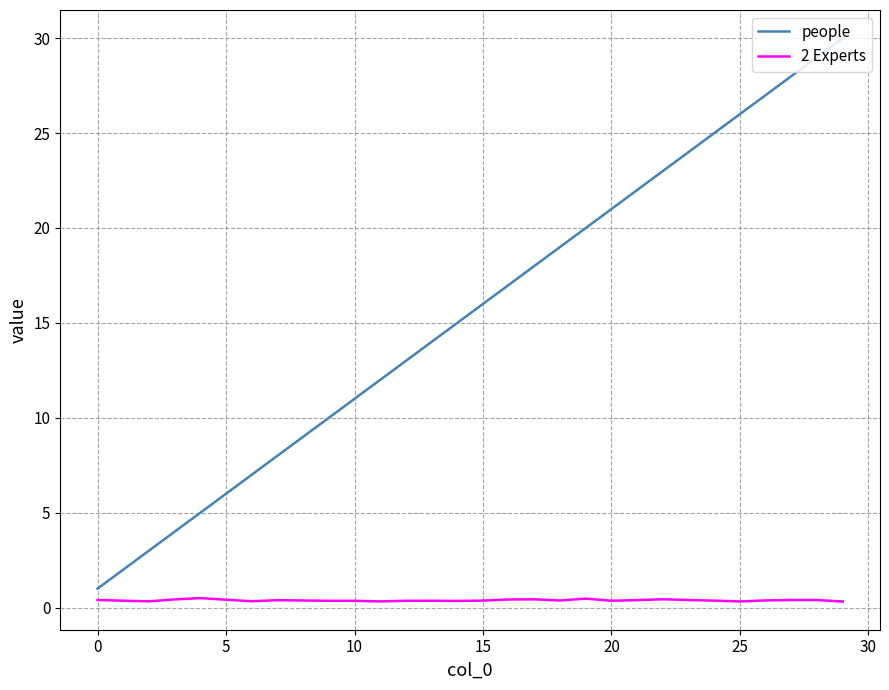

Which series has the widest spread of values?

people